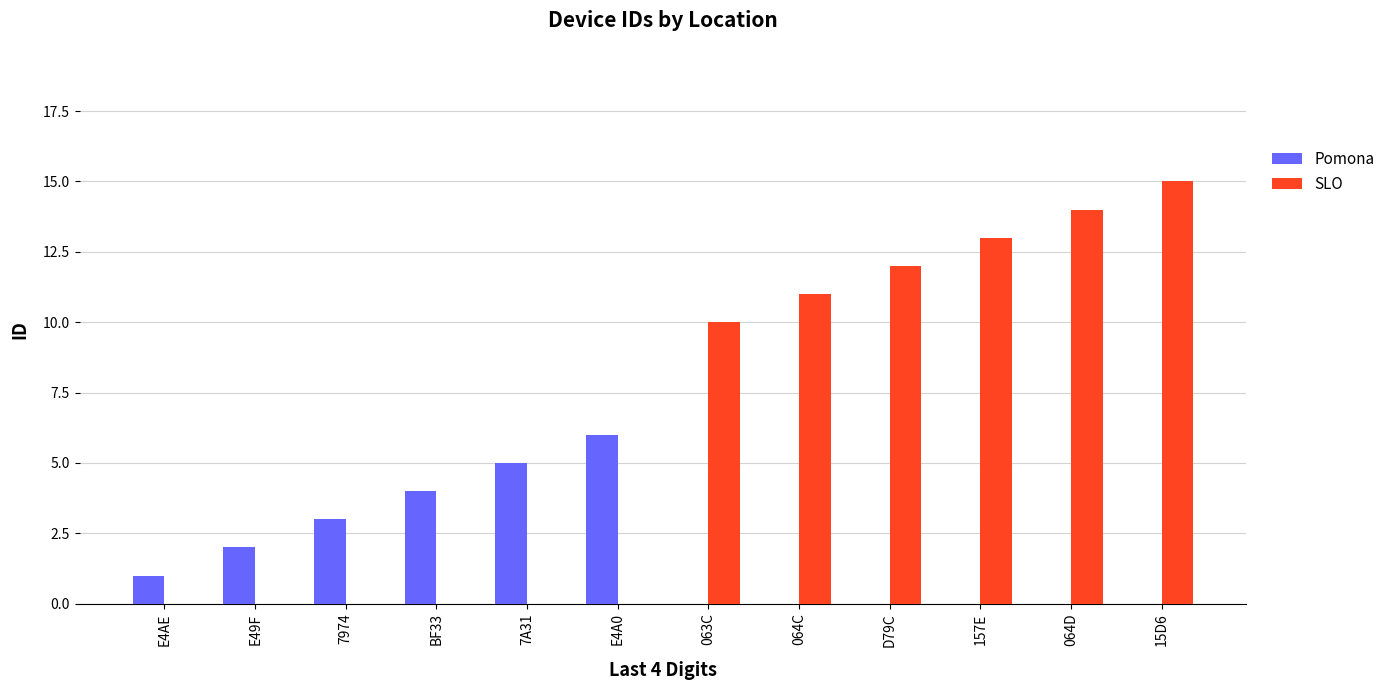

What is the sum of all Pomona values?

21